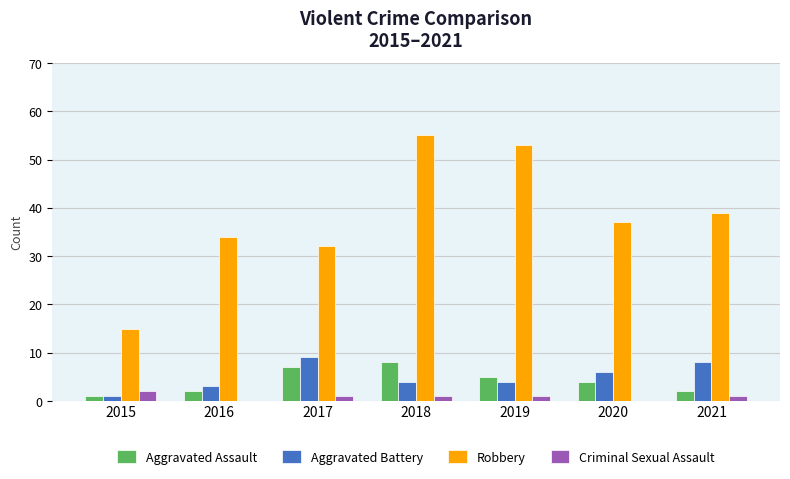

Is the value of Criminal Sexual Assault at 2015 greater than the value of Aggravated Battery at 2018?

No